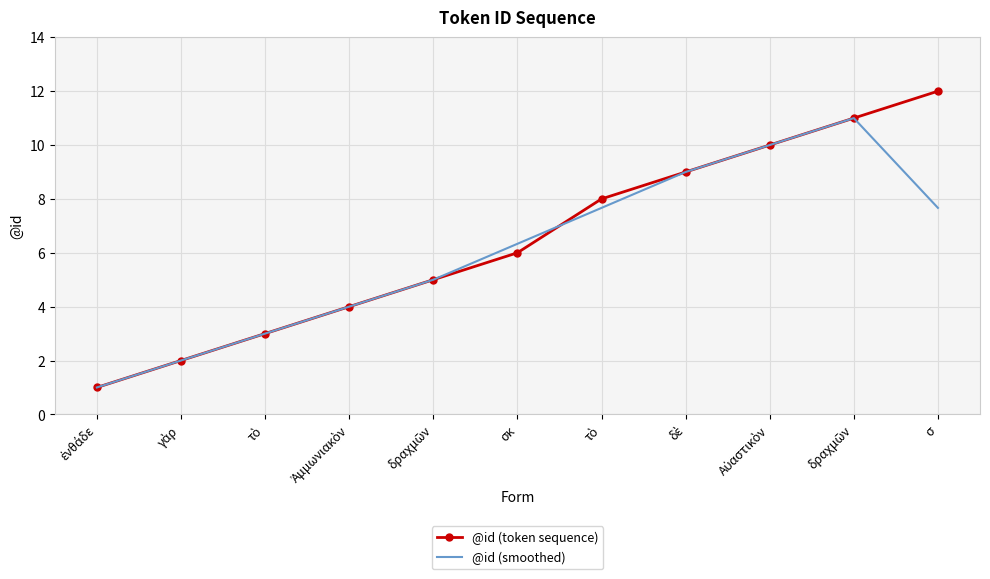

What is the difference between the @id (token sequence) values at τὸ and δραχμῶν?

3.0